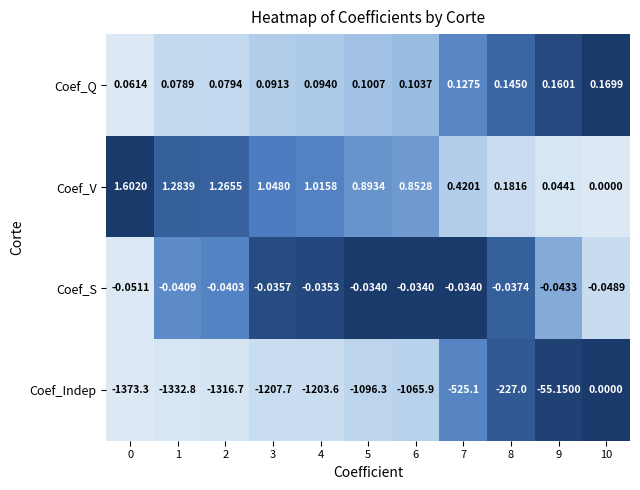

At 0, list the series in order from largest to smallest.

Coef_V, Coef_Q, Coef_S, Coef_Indep